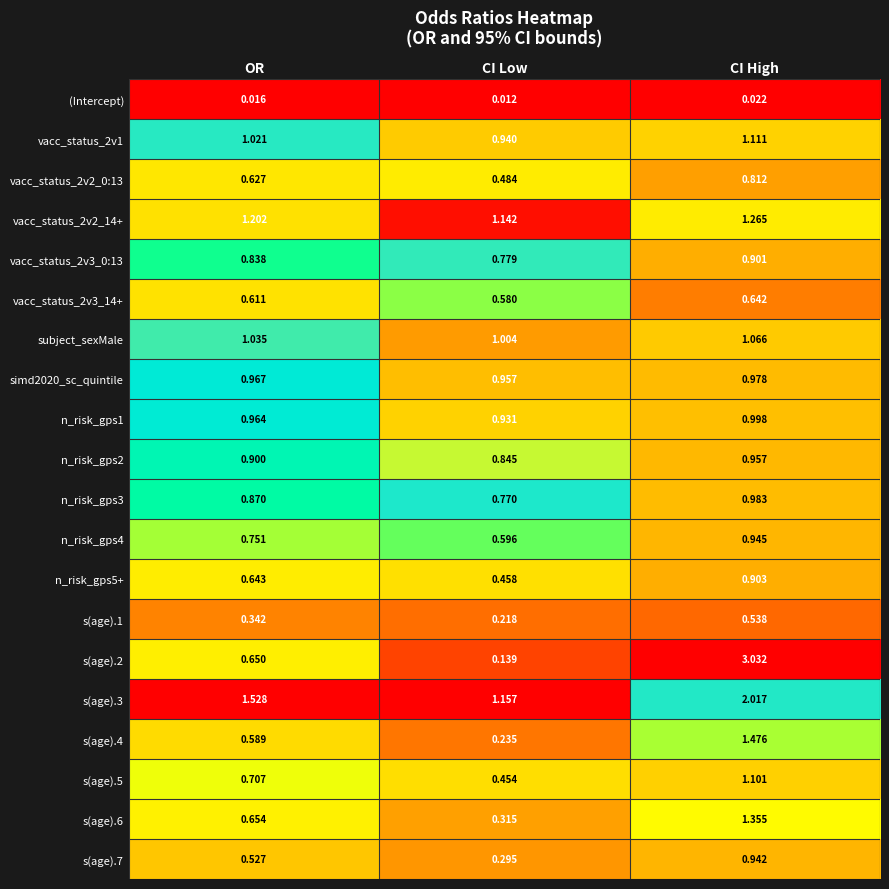

List the labels in order of vacc_status_2v2_14+ value, smallest first.

CI Low, OR, CI High